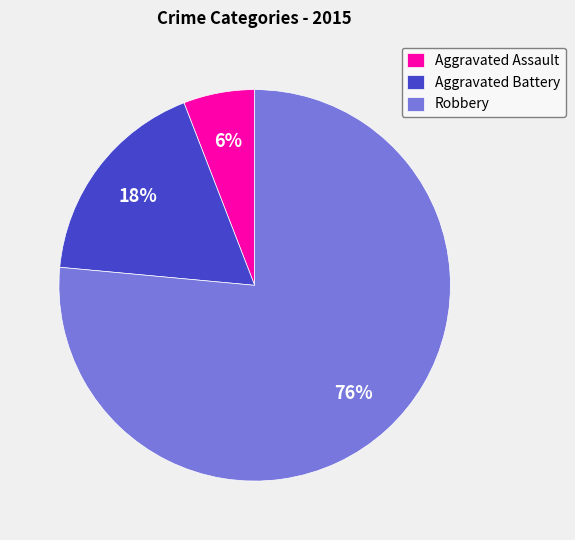

To the nearest percent, what is the difference between the Aggravated Battery and Aggravated Assault slice percentages?

12%